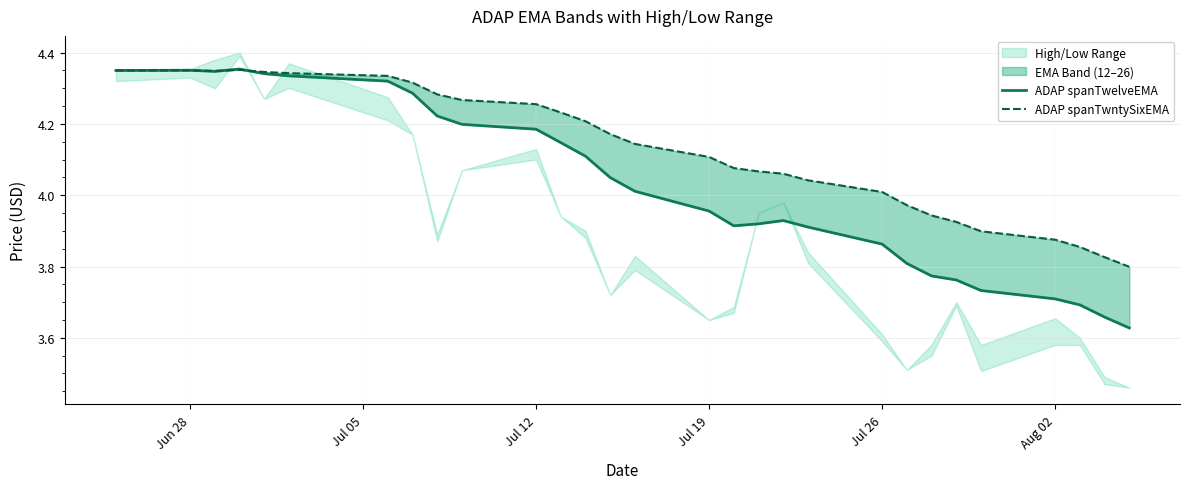

After their last crossing, which series has the higher values: ADAP spanTwntySixEMA or ADAP spanTwelveEMA?

ADAP spanTwntySixEMA